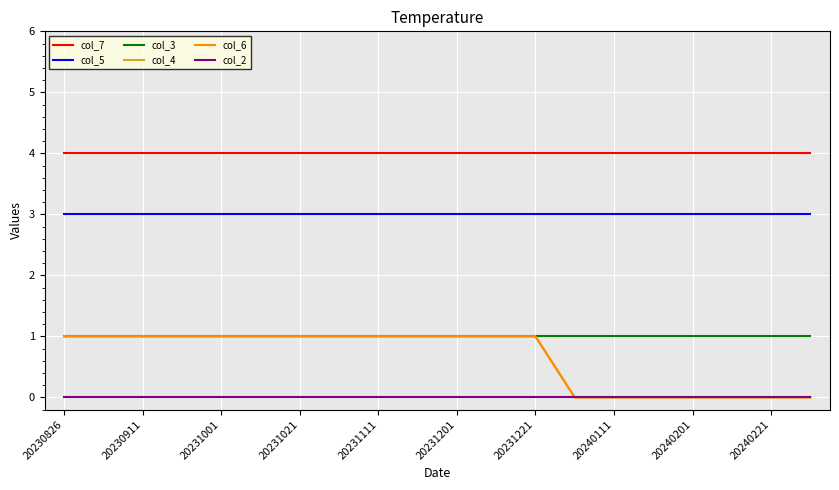

Is this an area chart (filled region under the line)?

No